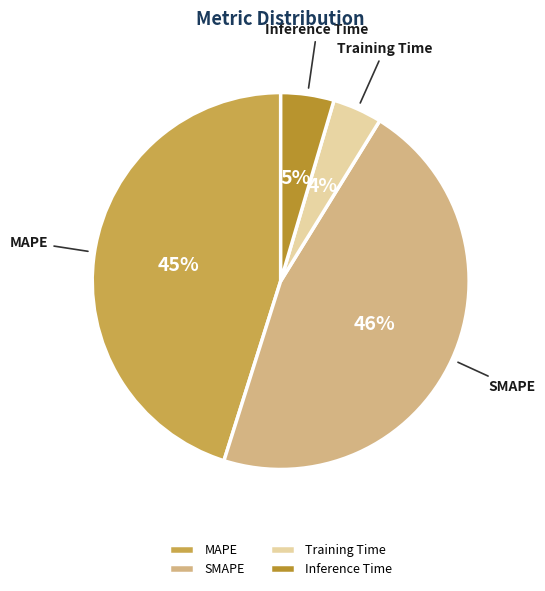

What is the ratio of the value at SMAPE to the value at MAPE?

1.0